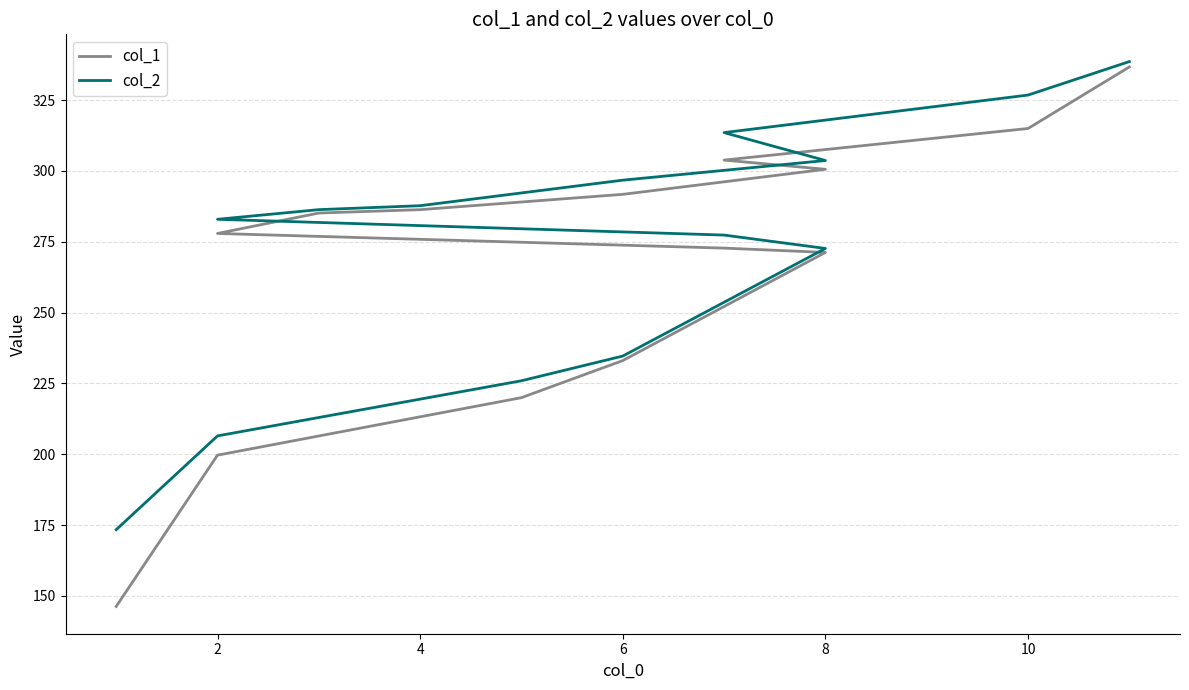

True or false: col_2 and col_1 intersect in this chart.

False